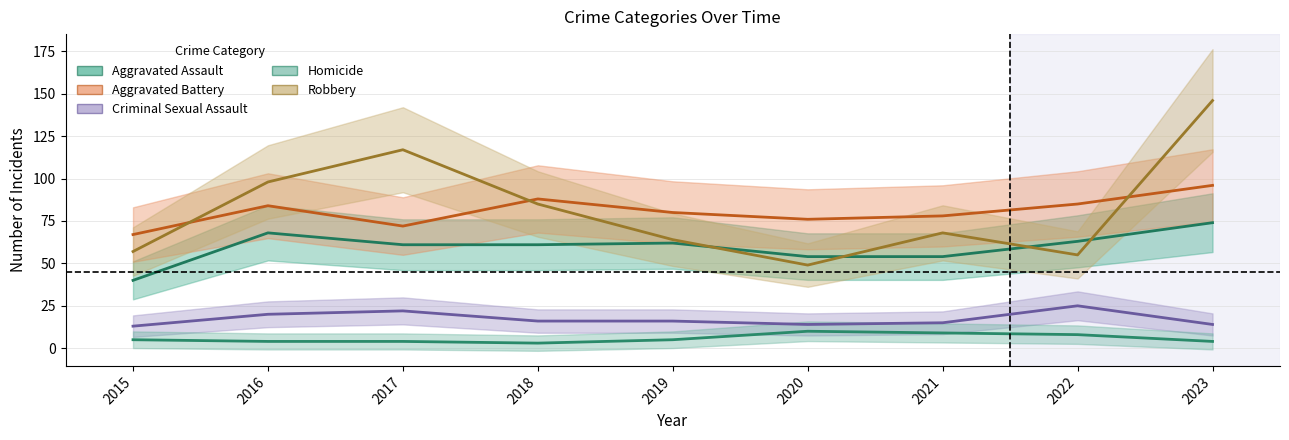

Reading left to right, what are all the values shown in this chart?

Aggravated Assault: 2015=40	2016=68	2017=61	2018=61	2019=62	2020=54	2021=54	2022=63	2023=74
Aggravated Battery: 2015=67	2016=84	2017=72	2018=88	2019=80	2020=76	2021=78	2022=85	2023=96
Criminal Sexual Assault: 2015=13	2016=20	2017=22	2018=16	2019=16	2020=14	2021=15	2022=25	2023=14
Homicide: 2015=5	2016=4	2017=4	2018=3	2019=5	2020=10	2021=9	2022=8	2023=4
Robbery: 2015=57	2016=98	2017=117	2018=85	2019=64	2020=49	2021=68	2022=55	2023=146